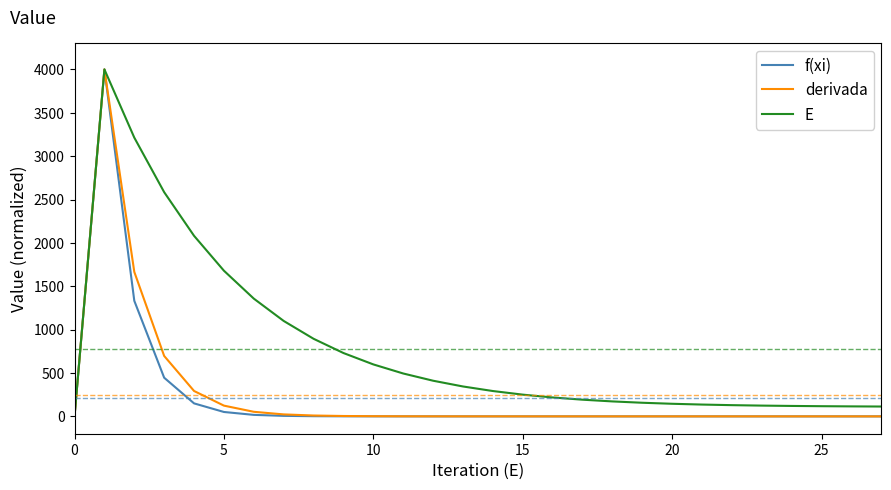

What is the highest value of the derivada series?

4000.0